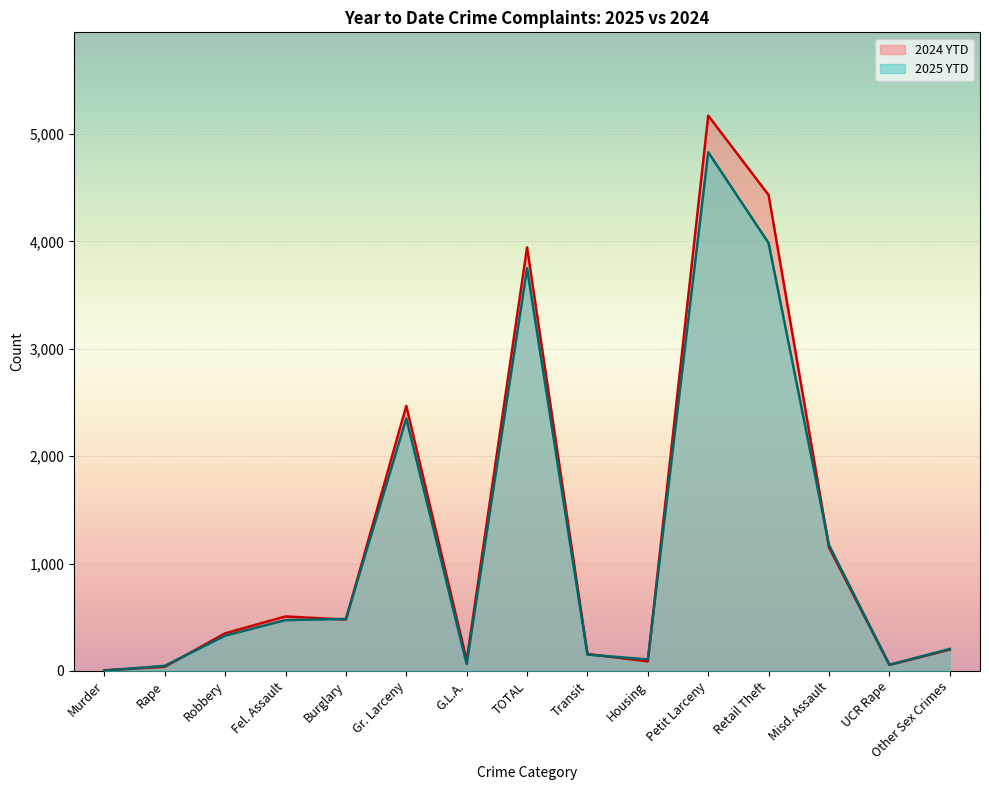

At how many categories does at least one series exceed 975?

5